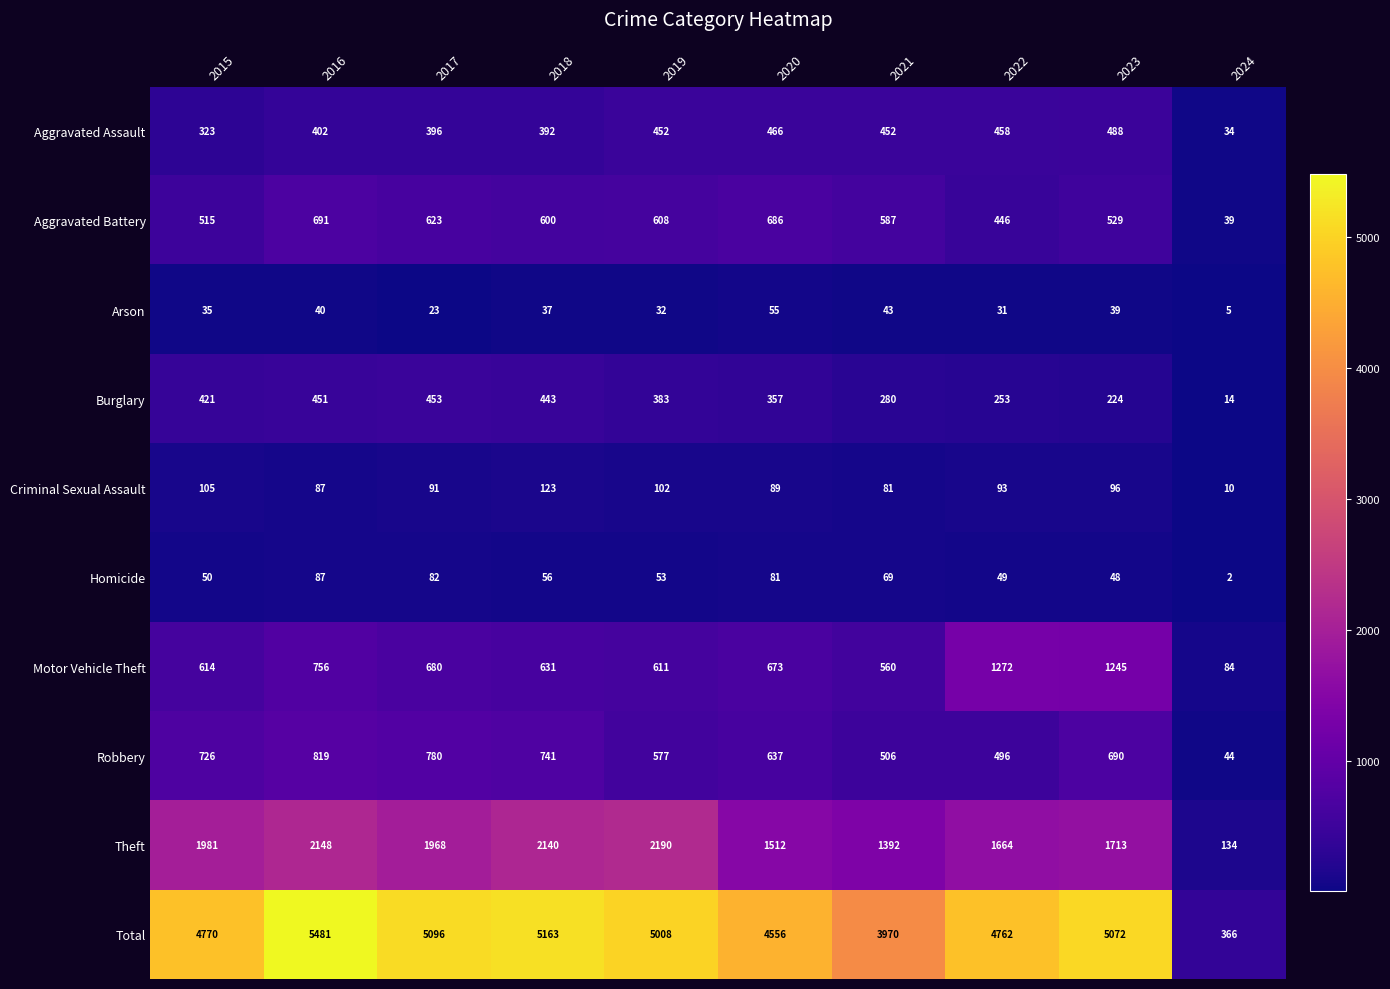

Rank the categories by Arson value from lowest to highest.

2024, 2017, 2022, 2019, 2015, 2018, 2023, 2016, 2021, 2020